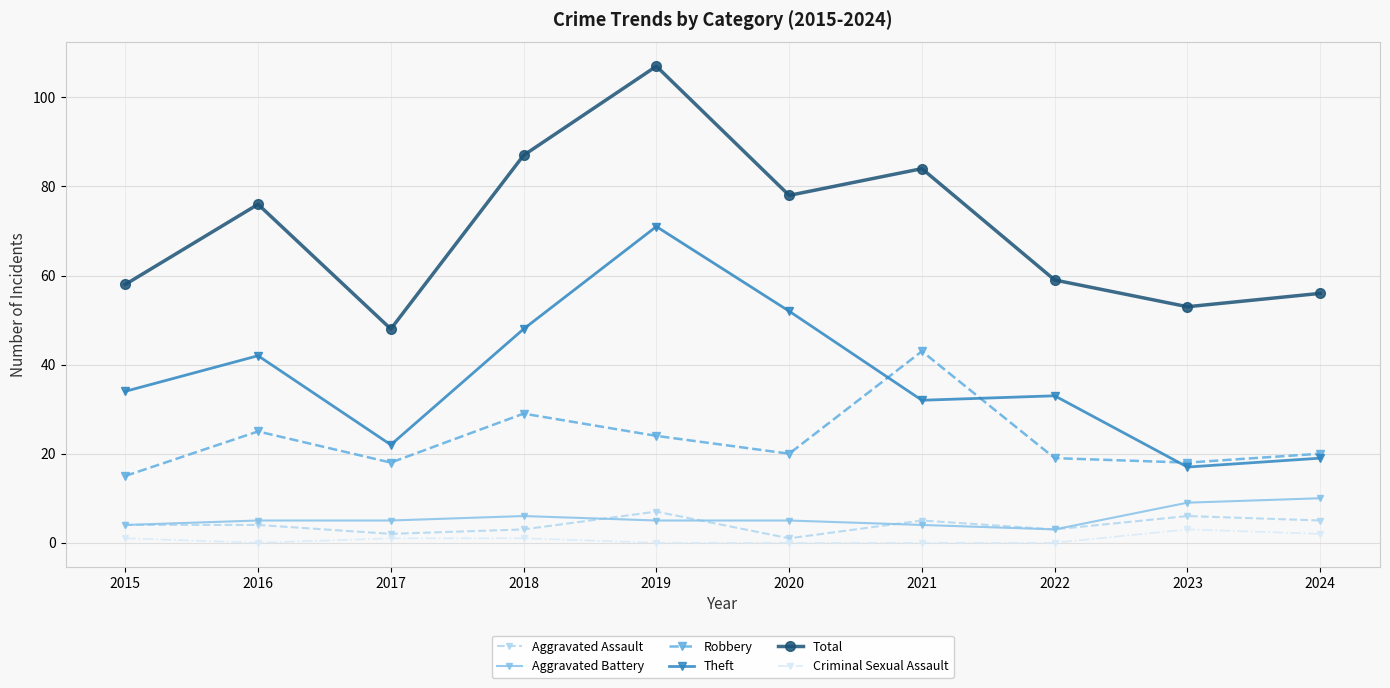

At which label does Total reach its minimum?

2017